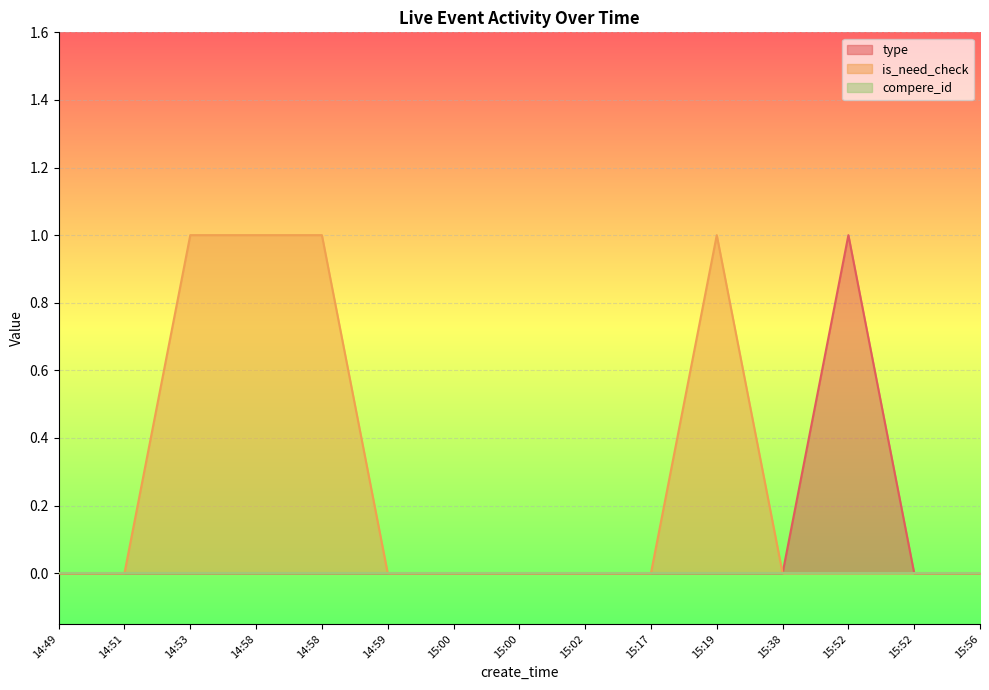

Where is the first local maximum for type?

15:52